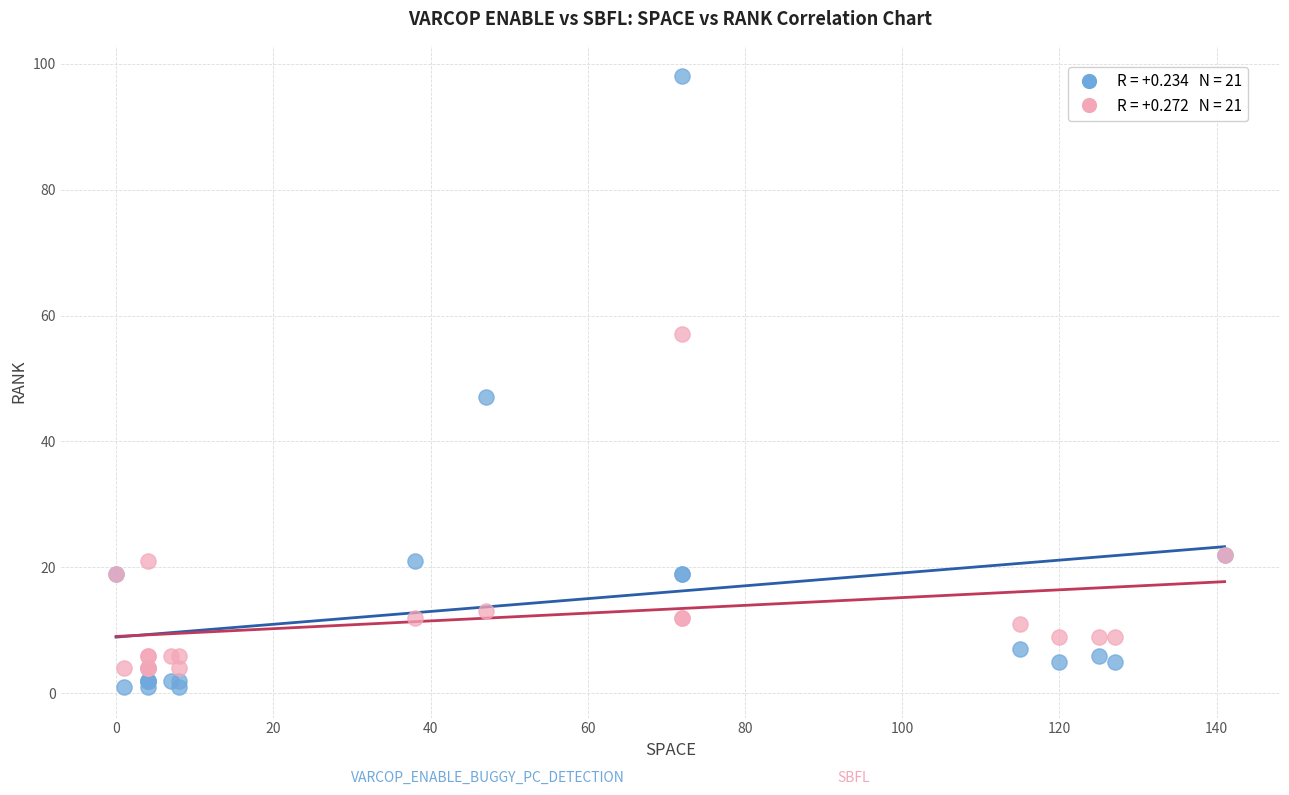

Across all series, what Y value is closest to 49?

47